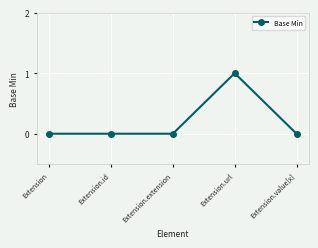

Reading left to right, what are all the values shown in this chart?

0	0	0	1	0